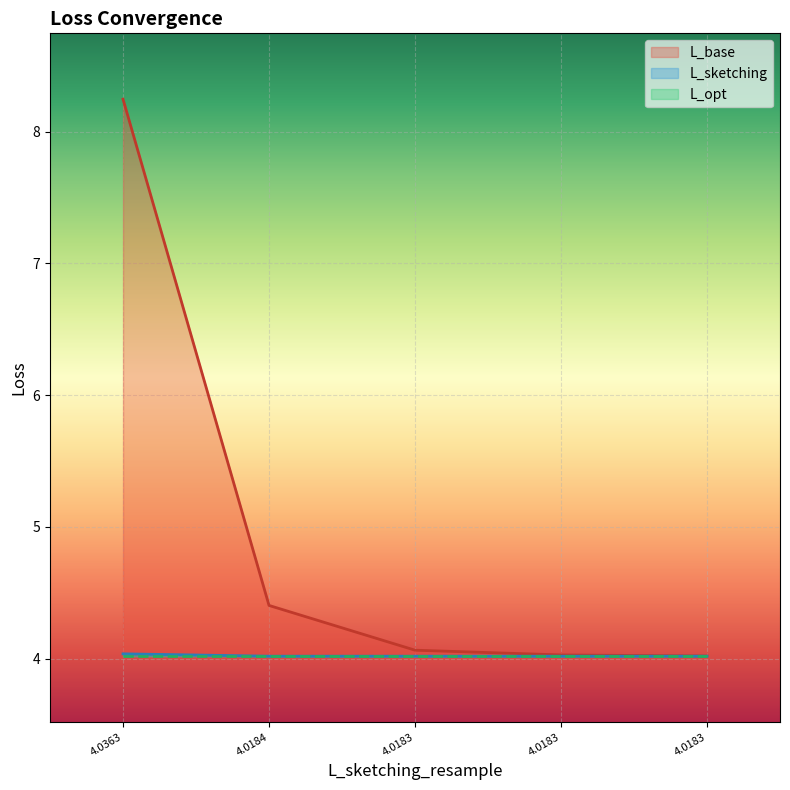

What is the minimum value shown in the chart?

4.0